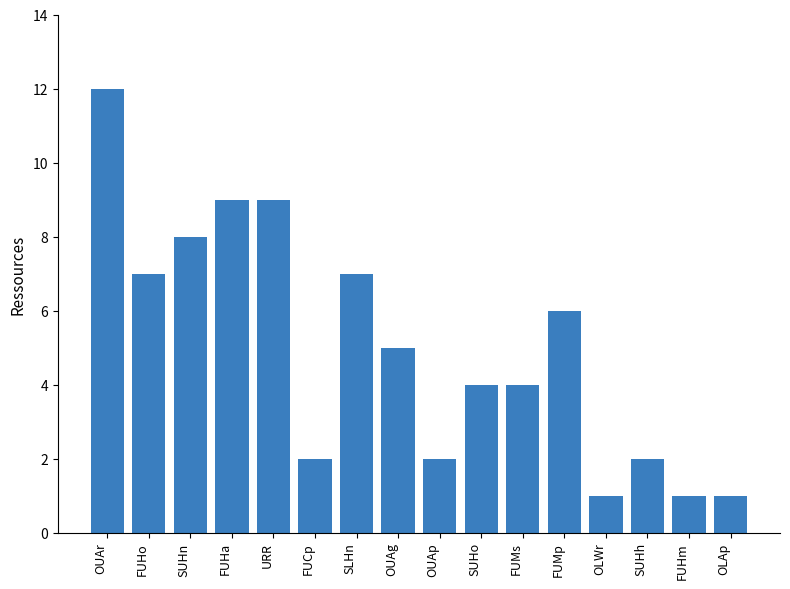

Reading left to right, list all the values displayed in this chart.

OUAr=12	FUHo=7	SUHn=8	FUHa=9	URR=9	FUCp=2	SLHn=7	OUAg=5	OUAp=2	SUHo=4	FUMs=4	FUMp=6	OLWr=1	SUHh=2	FUHm=1	OLAp=1